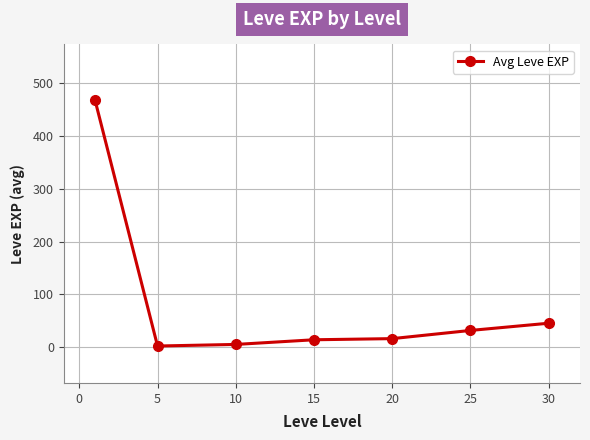

What is the value of the 7th point from the left?

45.5